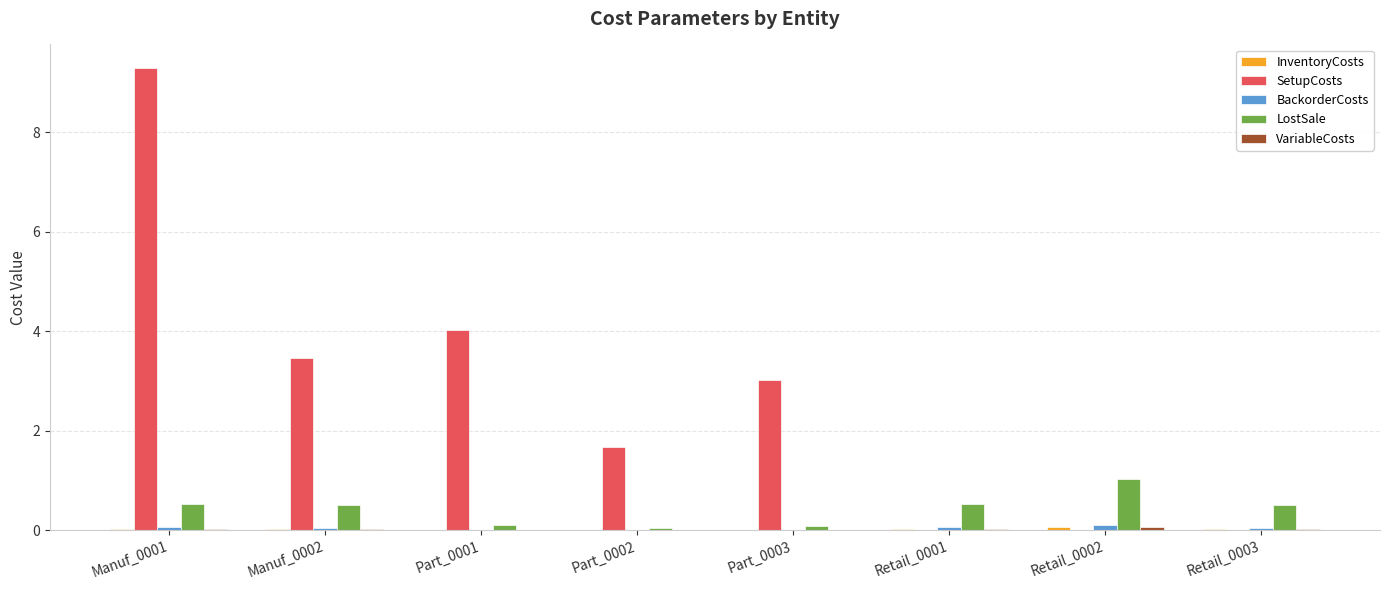

Count the number of categories in the chart.

8